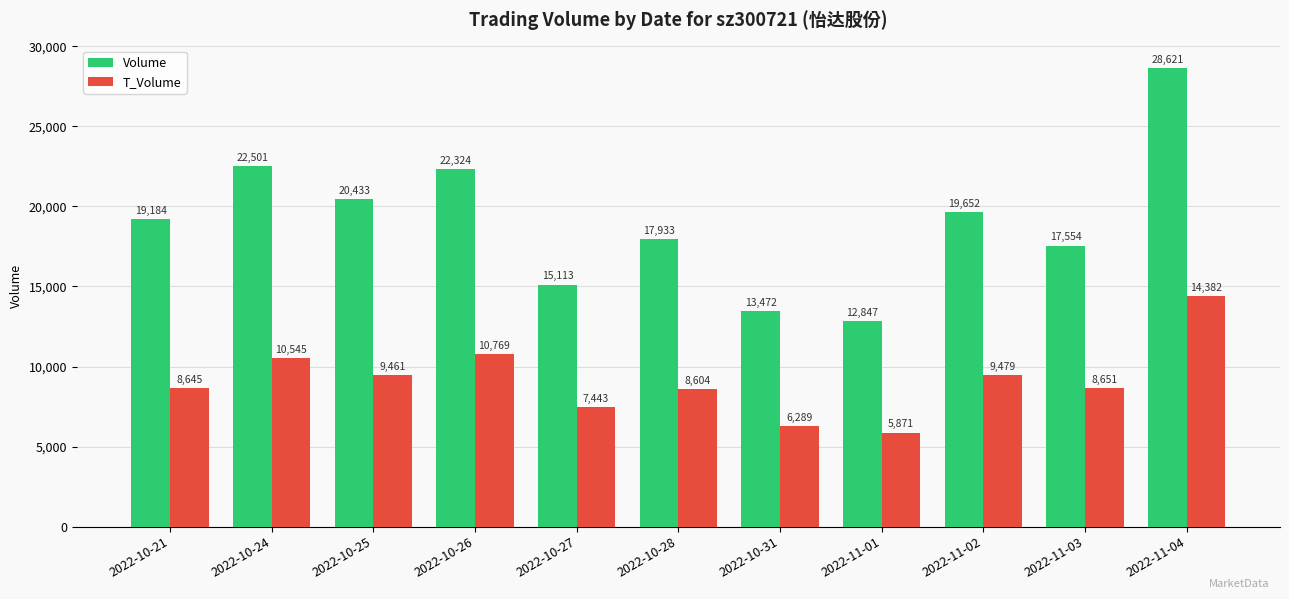

Which series changed the most between 2022-10-25 and 2022-10-31?

Volume